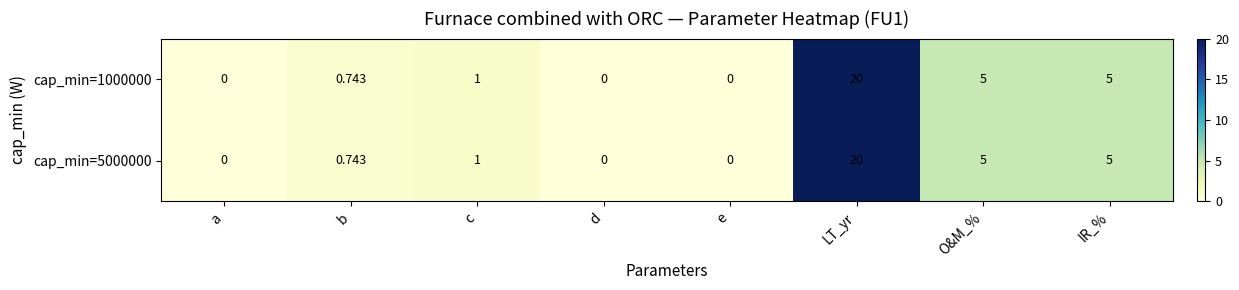

At which label does cap_min=5000000 reach its peak?

LT_yr